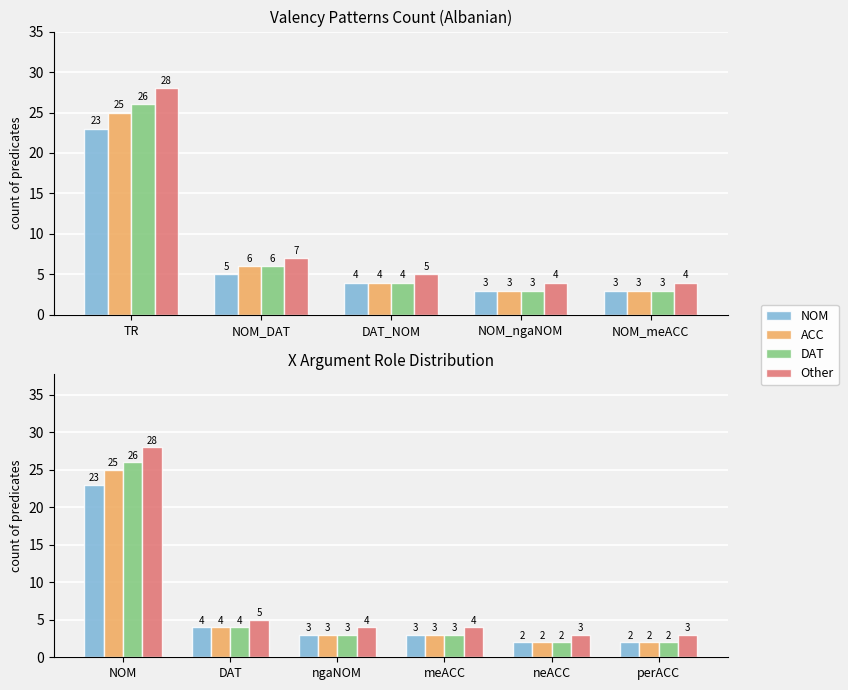

How many data points in DAT are above 3?

2